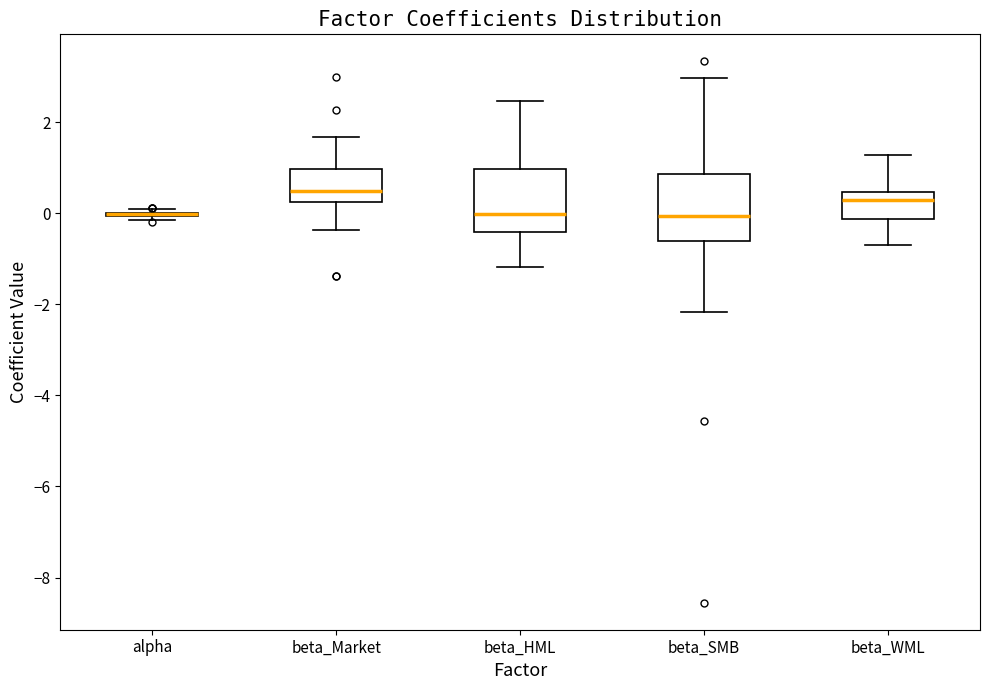

Reading left to right, transcribe this box plot: for each box, give where its median line is, the range the box spans, and where its two whiskers end, as read against the y-axis. The values are not printed on the chart, so give them approximately, as read against the axis.

alpha: box collapsed to a line at 0.0, whiskers -0.2 to 0.0
beta_Market: median 0.4, box 0.2 to 1.0, whiskers -0.4 to 1.6
beta_HML: median 0.0, box -0.4 to 1.0, whiskers -1.2 to 2.4
beta_SMB: median 0.0, box -0.6 to 0.8, whiskers -2.2 to 3.0
beta_WML: median 0.2, box -0.2 to 0.4, whiskers -0.6 to 1.2